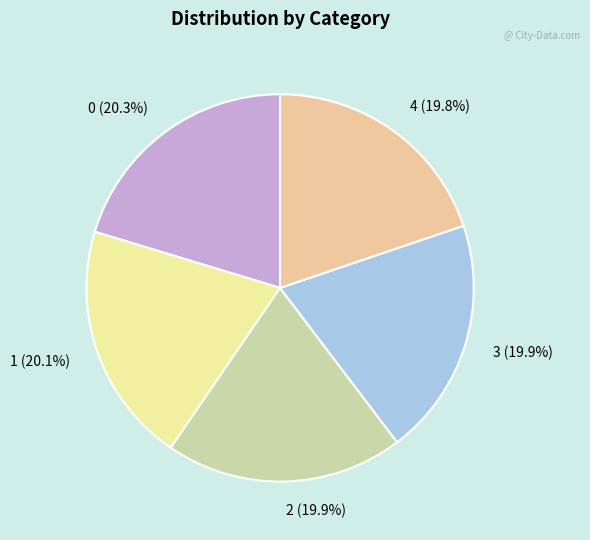

Is the sum of 4 and 1 greater than half?

No